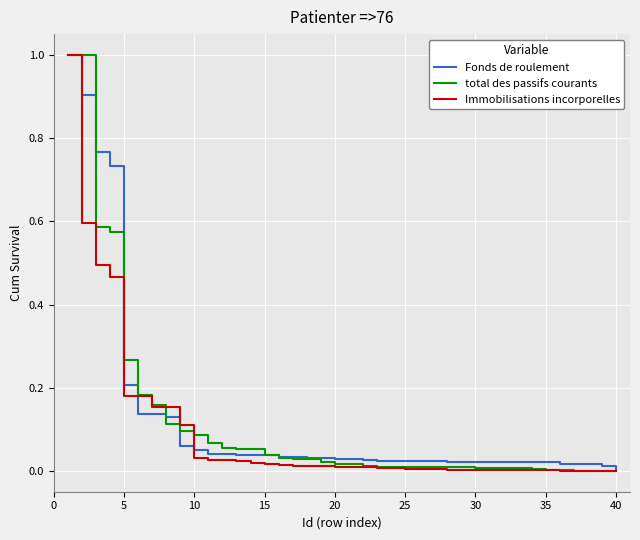

What is the highest value of the total des passifs courants series?

1.0